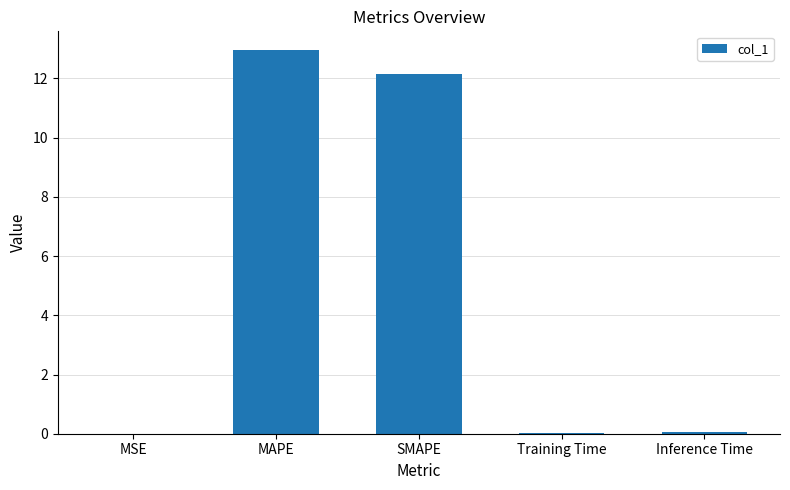

What is the approximate value at MAPE?

12.9